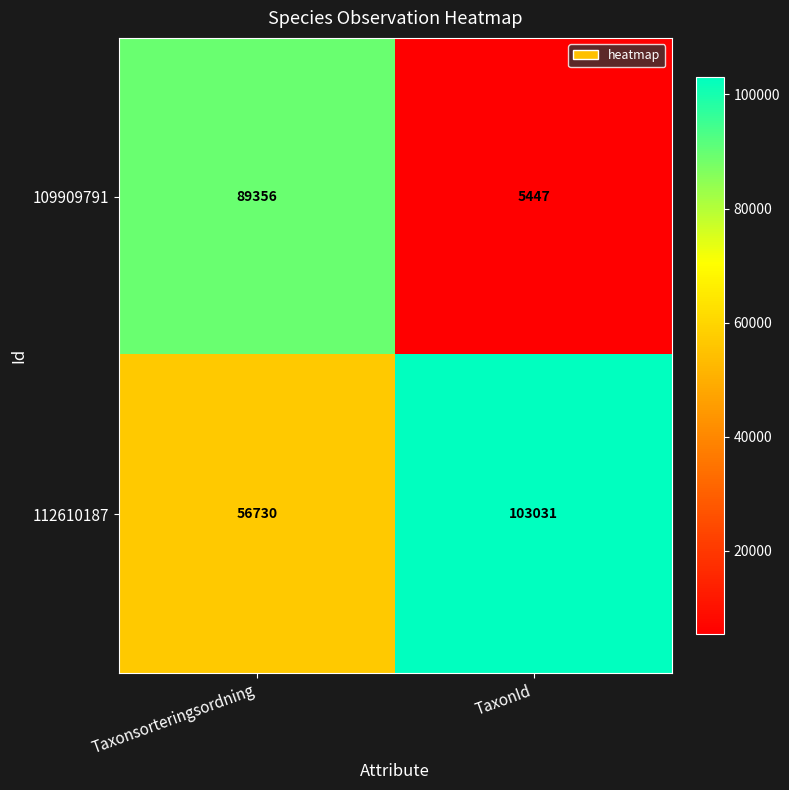

Reading right to left, extract all data points from this chart.

109909791: TaxonId=5447	Taxonsorteringsordning=89356
112610187: TaxonId=103031	Taxonsorteringsordning=56730